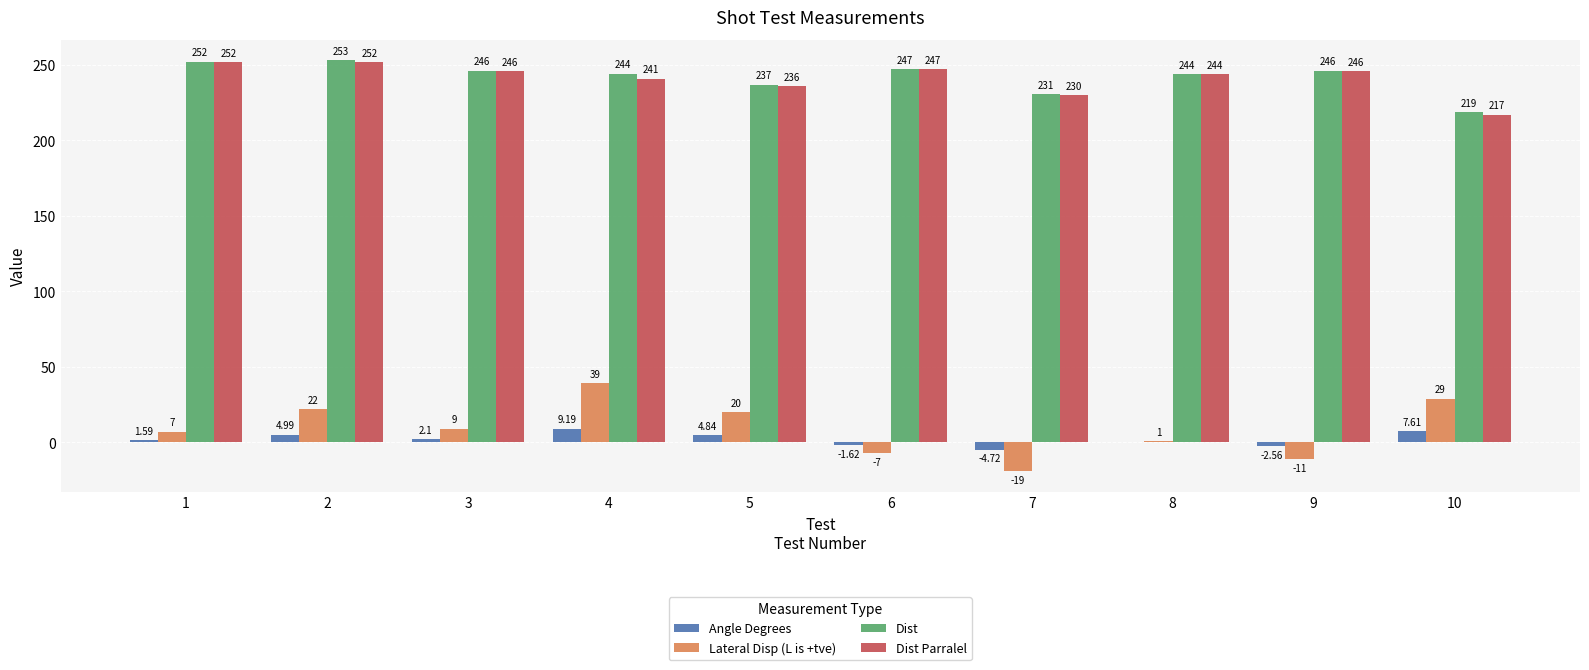

What is the sum of all Dist Parralel values?

2411.0